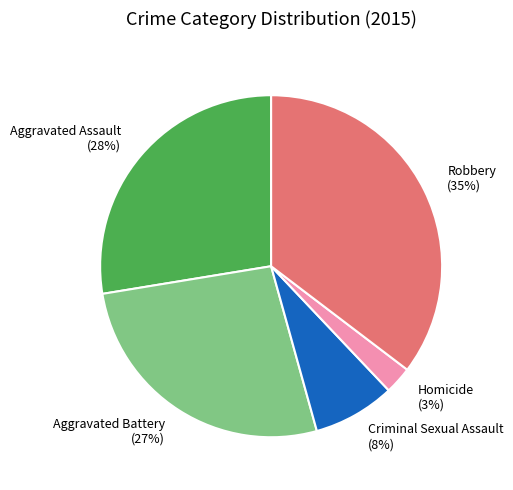

What is the largest slice in the pie chart?

Robbery